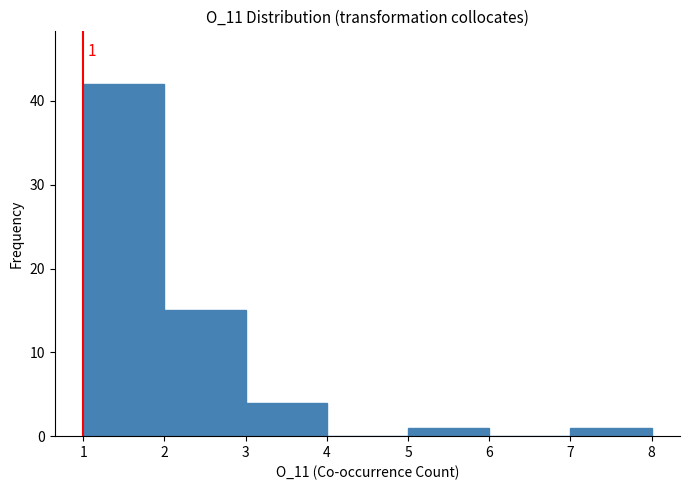

Which range on the x-axis has the tallest bar?

1 to 2